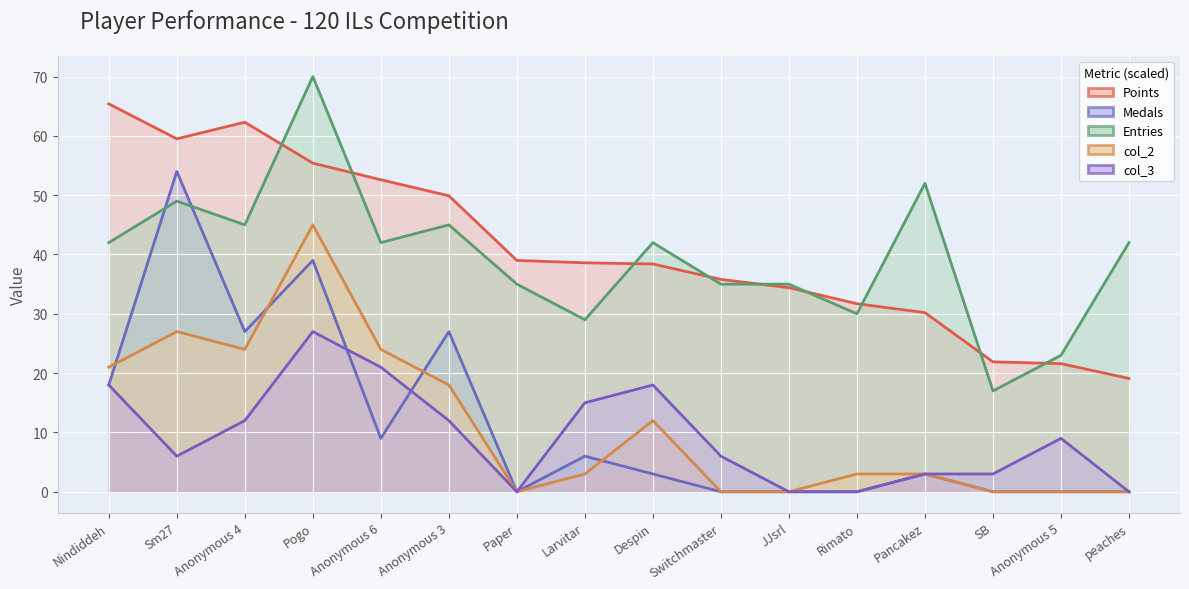

Which category has the lowest value across all series?

Paper